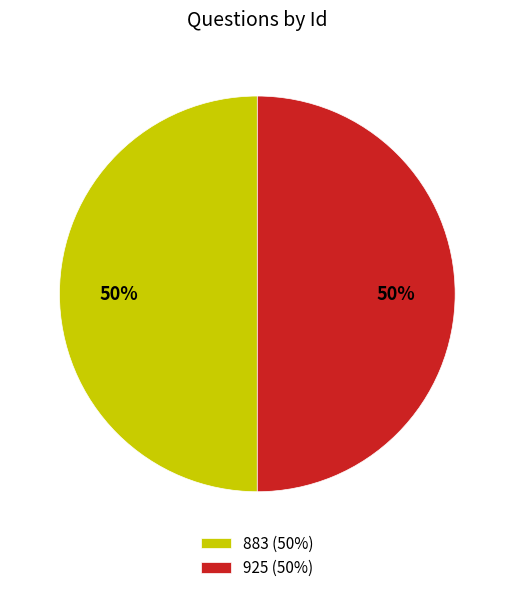

To the nearest percent, what is the average slice percentage?

50%